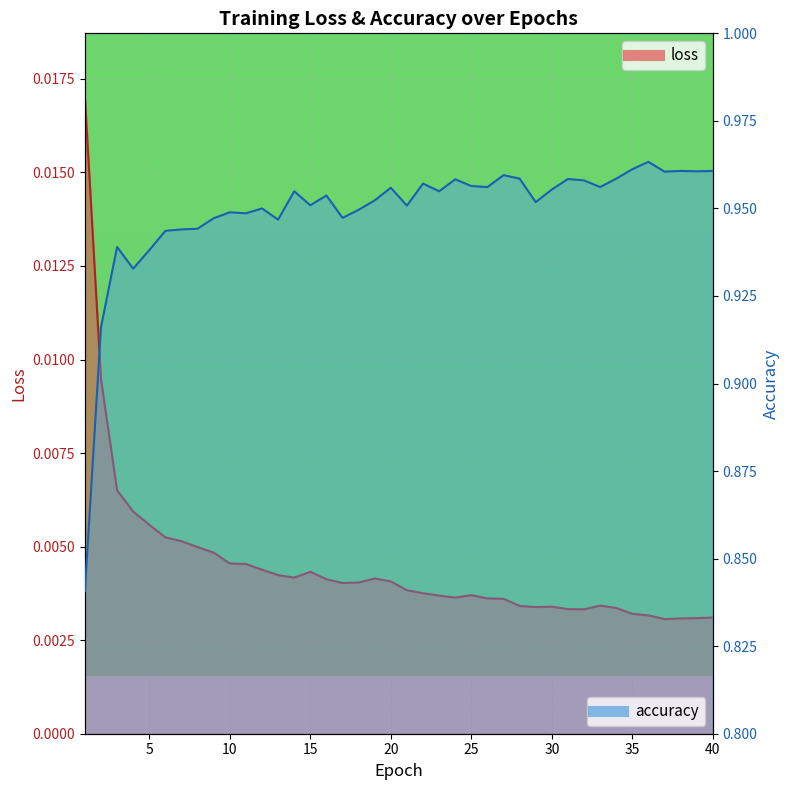

List the series in order of their overall mean, lowest first.

loss, accuracy